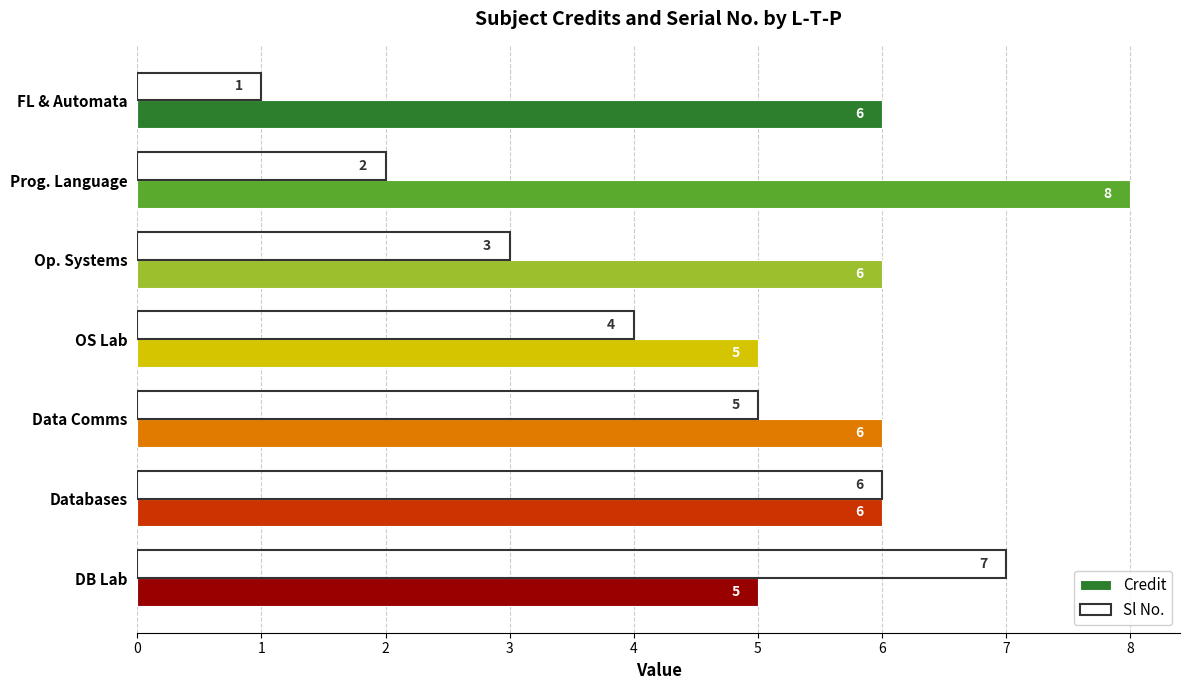

How many categories are shown in the chart?

7